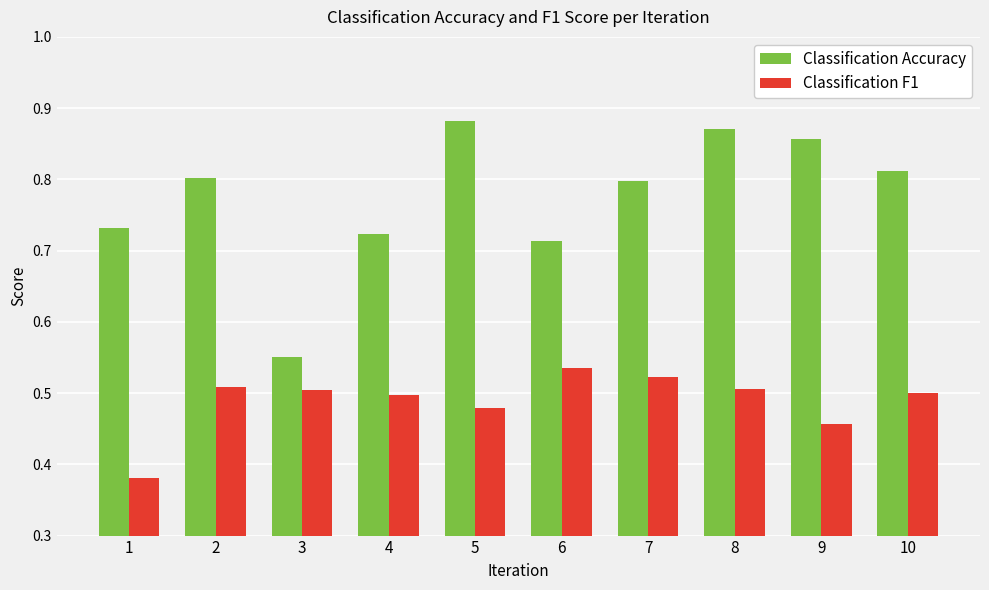

The Classification Accuracy series shows 1.2 at 2. True or false?

False